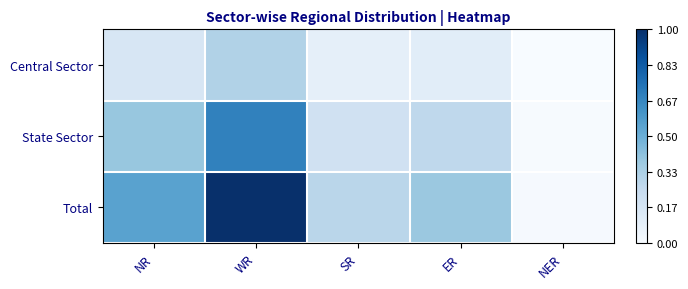

Which category has the highest value across all series?

WR